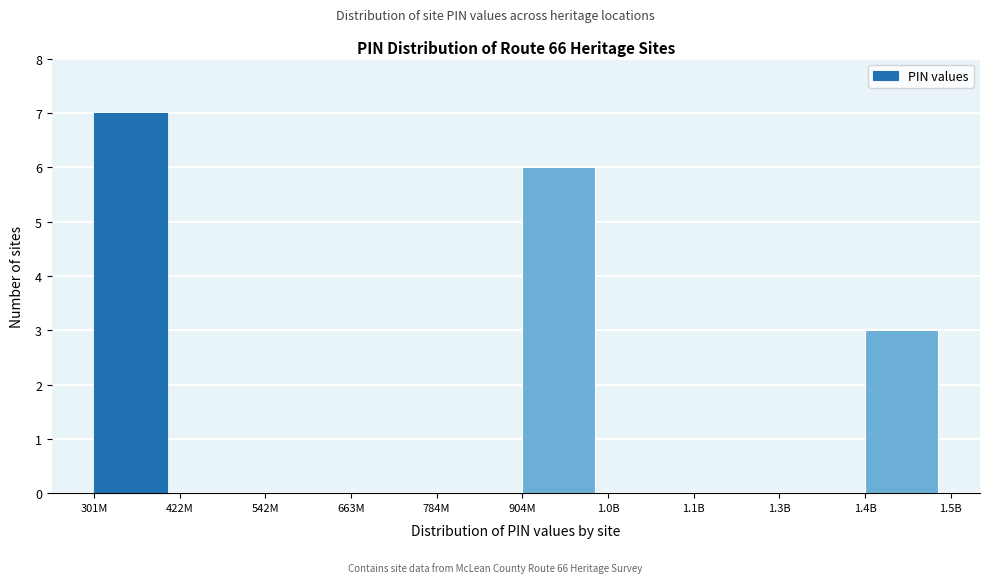

Reading left to right, what are all the values shown in this chart?

301M=7	422M=0	542M=0	663M=0	784M=0	904M=6	1.0B=0	1.1B=0	1.3B=0	1.4B=3